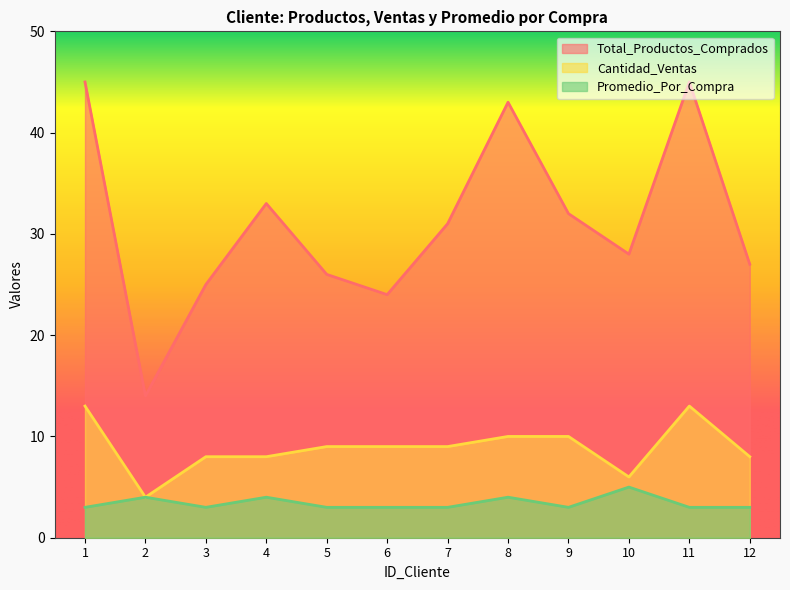

Is it true that Cantidad_Ventas equals 9 at 5?

True